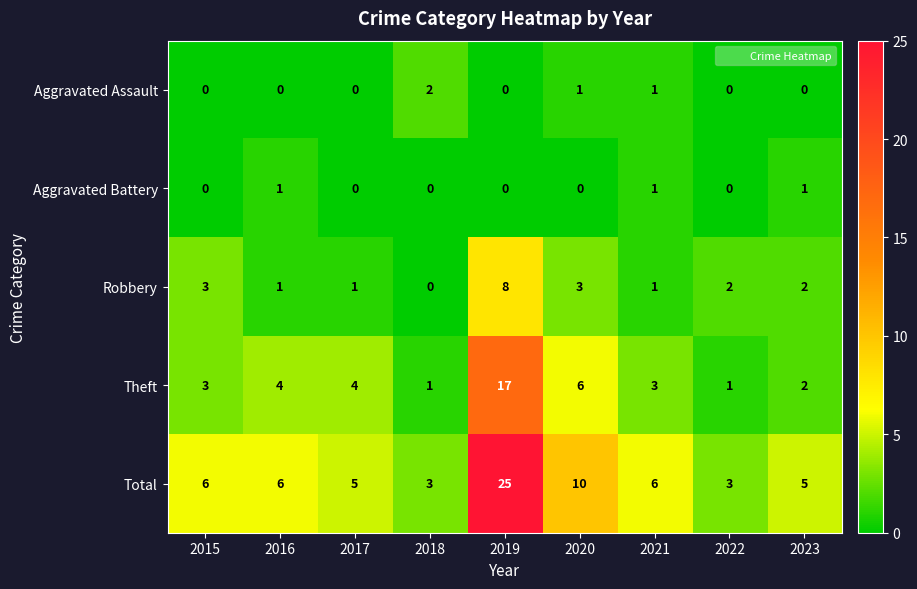

What is the difference between the highest and lowest values at 2021?

5